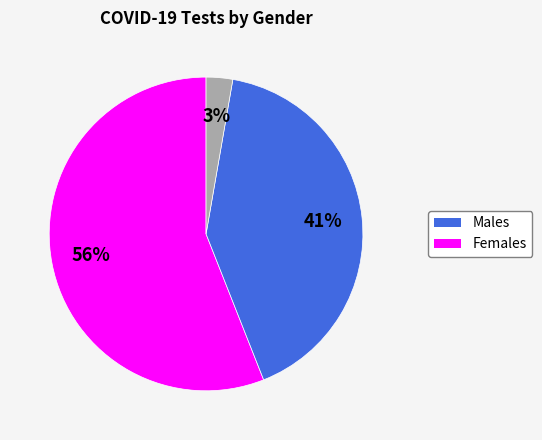

To the nearest percent, what is the difference between the largest and smallest slice percentages?

53%